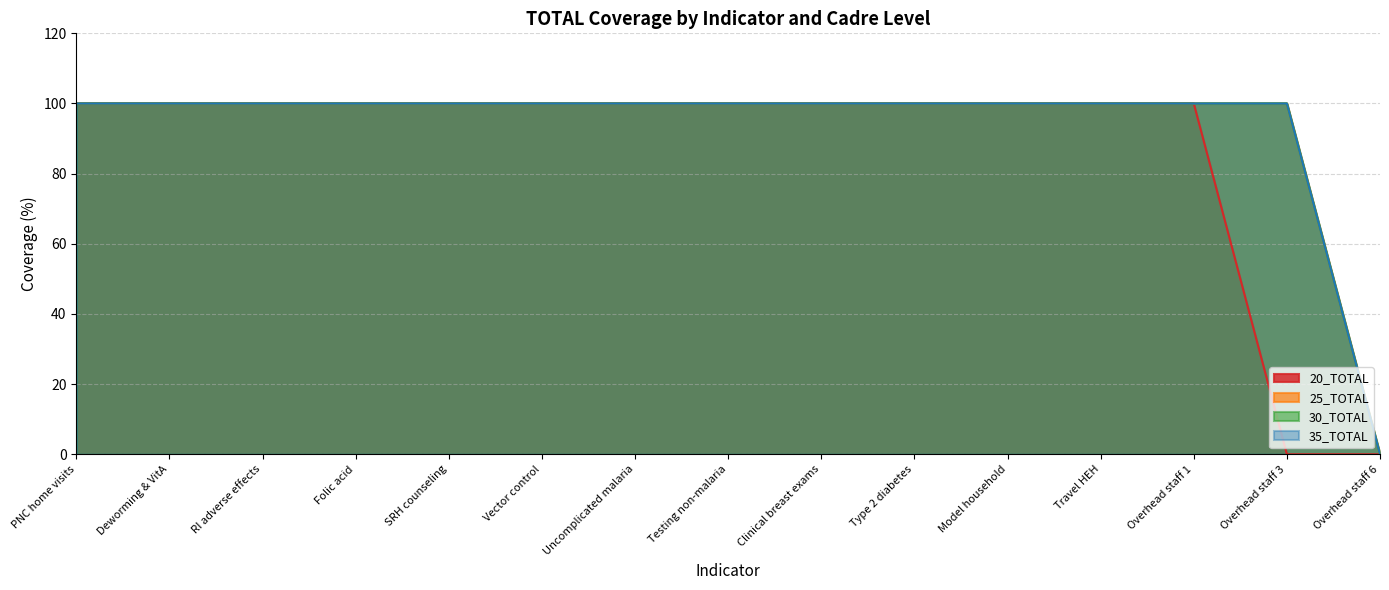

Which has a higher value, Vector control or Deworming & VitA?

Vector control